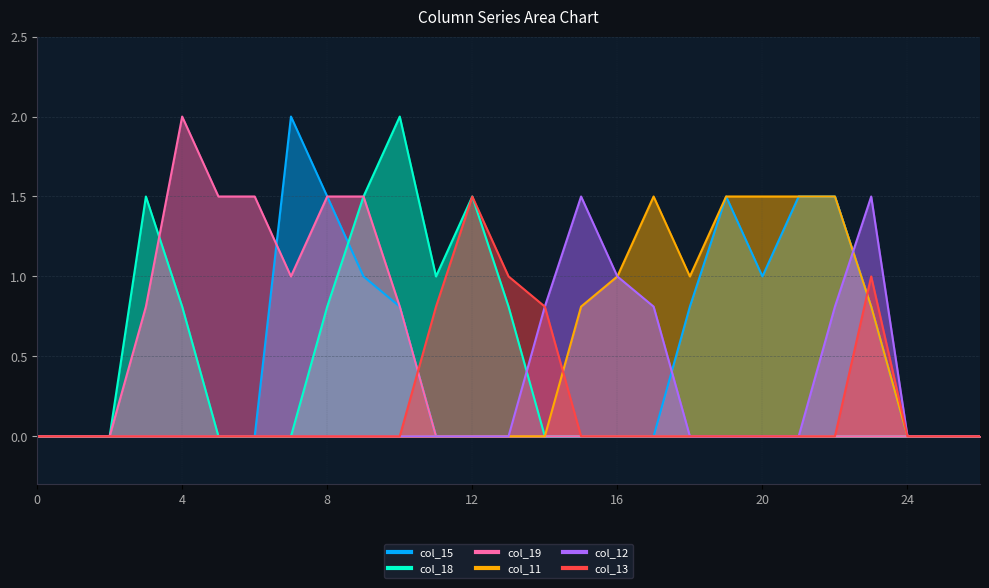

How many values in col_13 are above zero?

5